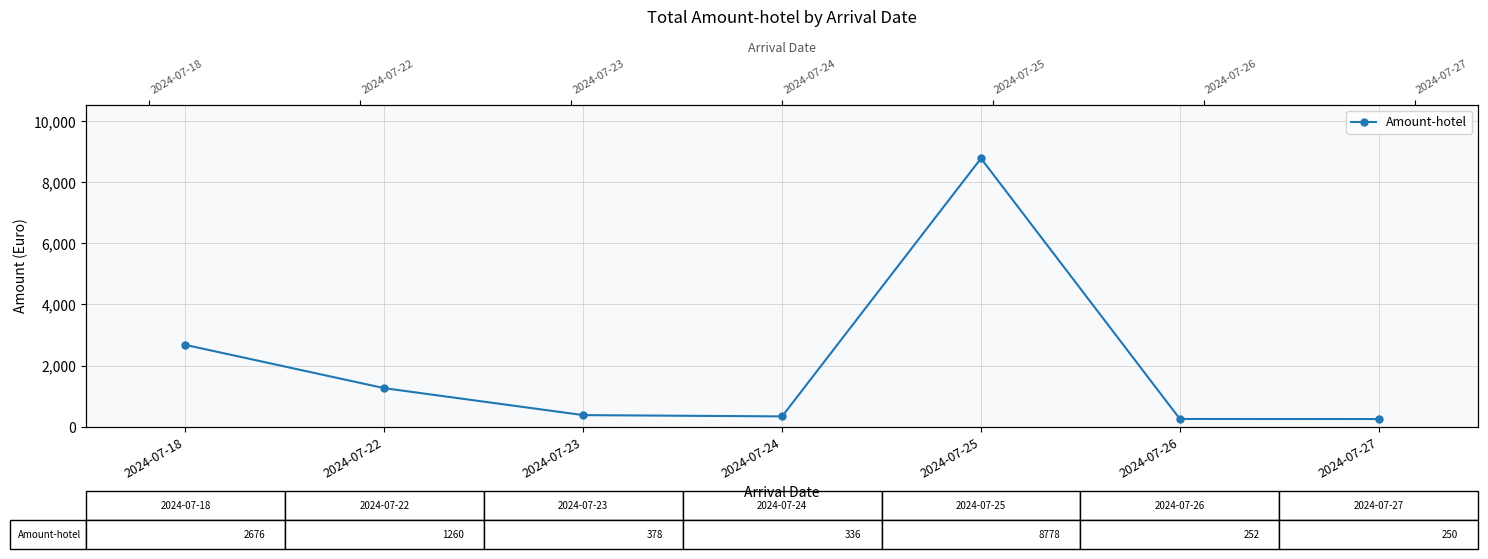

How many data points are less than 378?

3